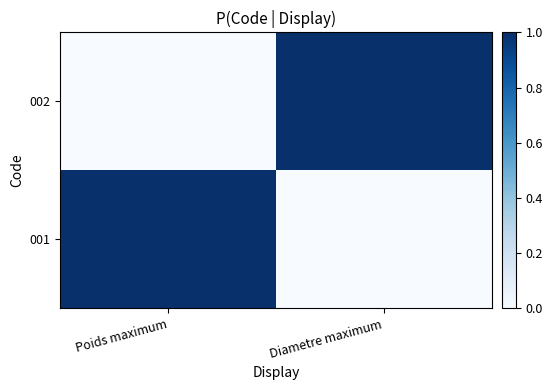

What is the total value across all series at Poids maximum?

1